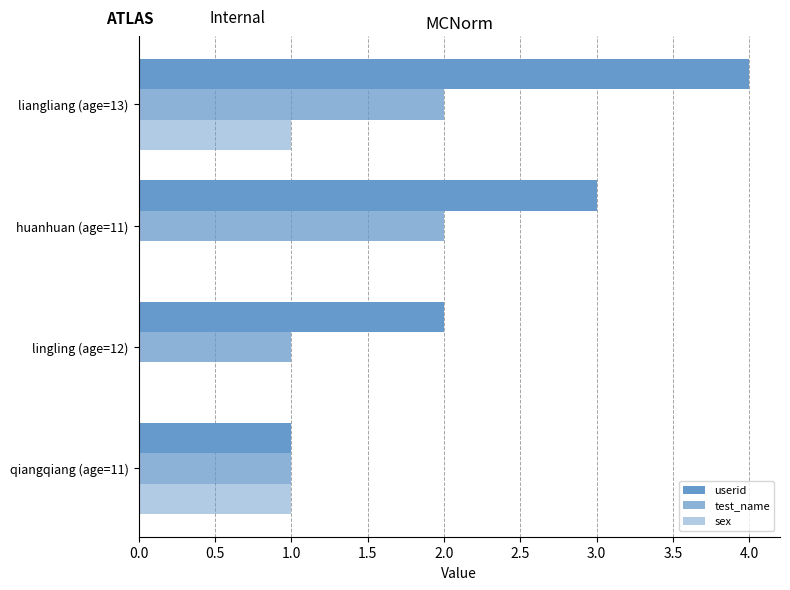

What is the difference between the second highest and second lowest values in the sex series?

1